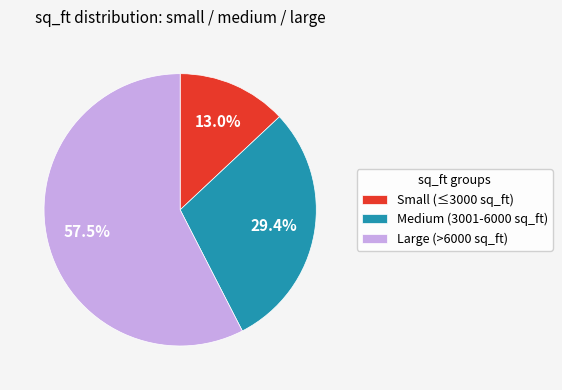

Which category has the biggest portion of the pie?

Large (>6000 sq_ft)